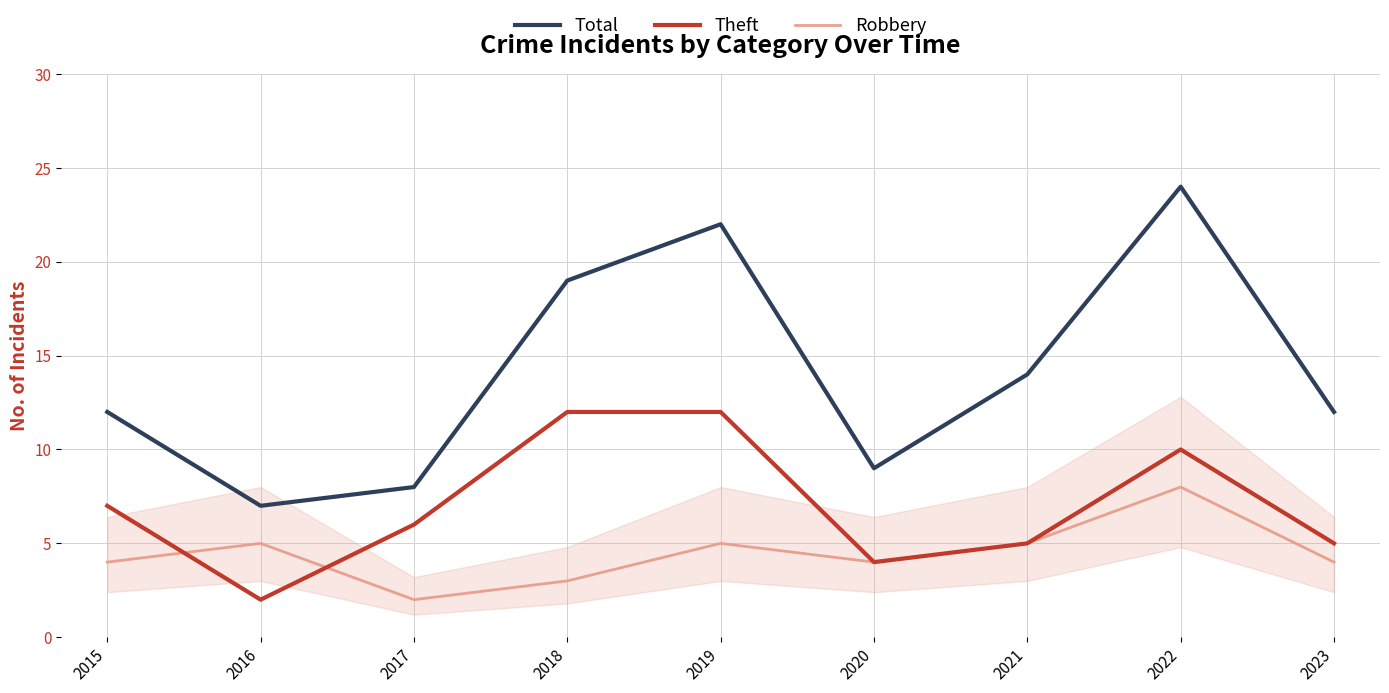

What is the difference between the maximum and minimum values in the Total series?

17